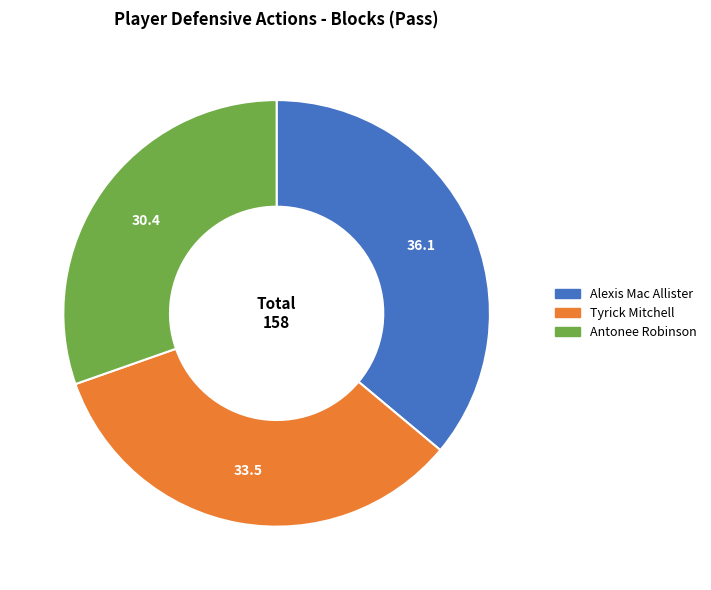

Do Alexis Mac Allister and Antonee Robinson together represent more than half of the pie?

Yes